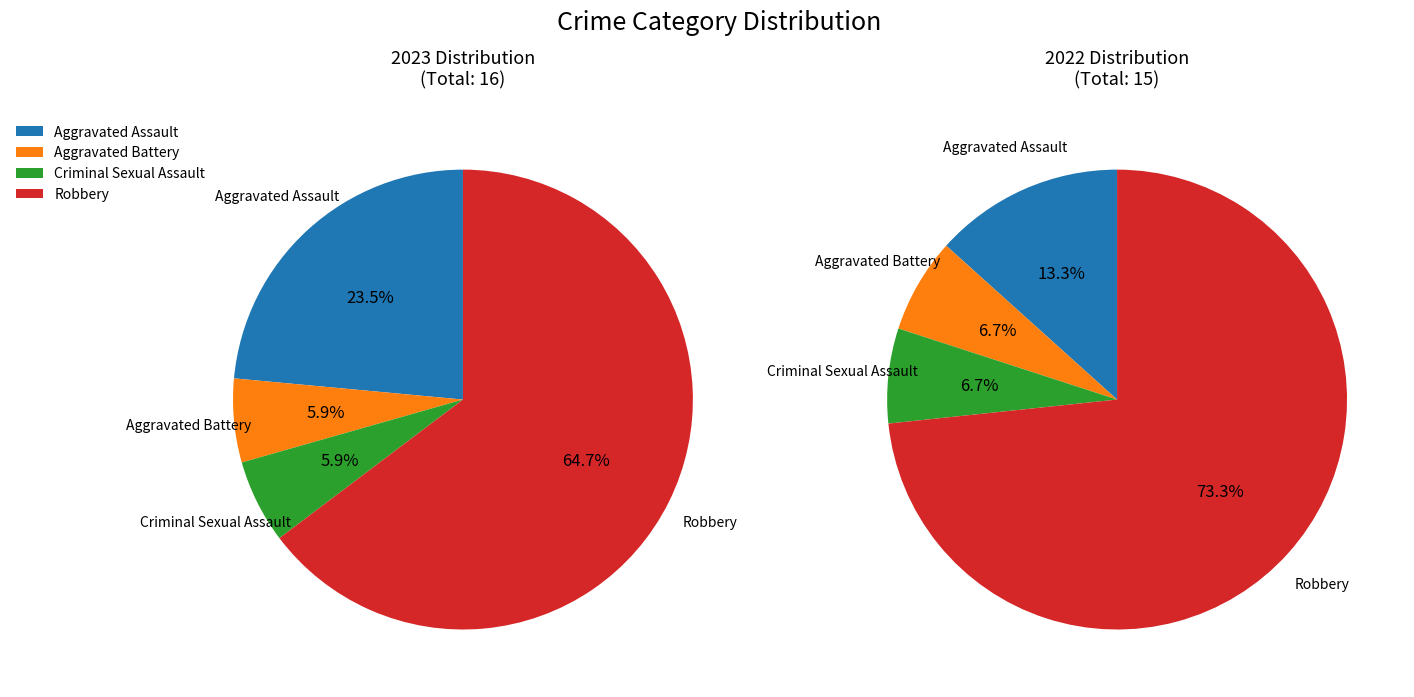

How many segments does this pie chart have?

4